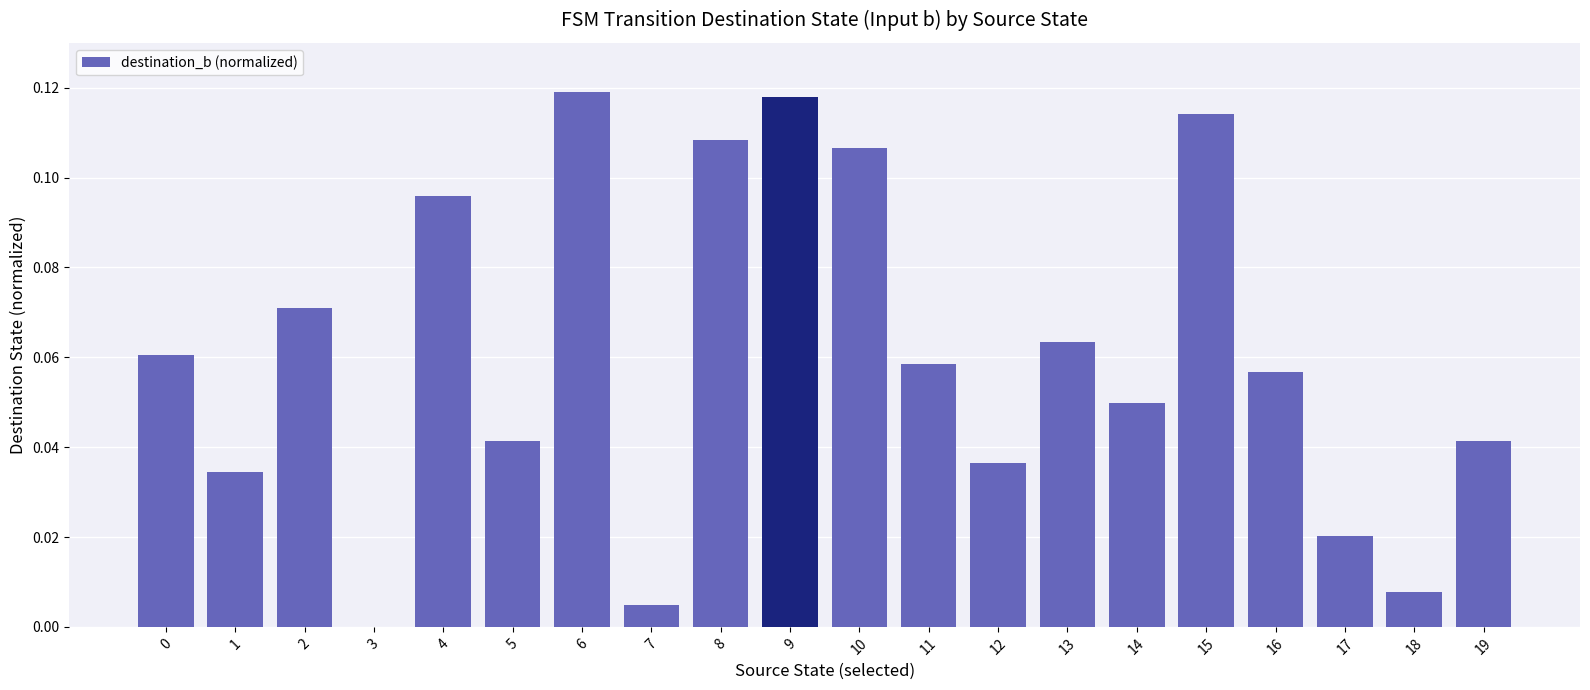

True or false: the data shows 0.2 at 15.

False